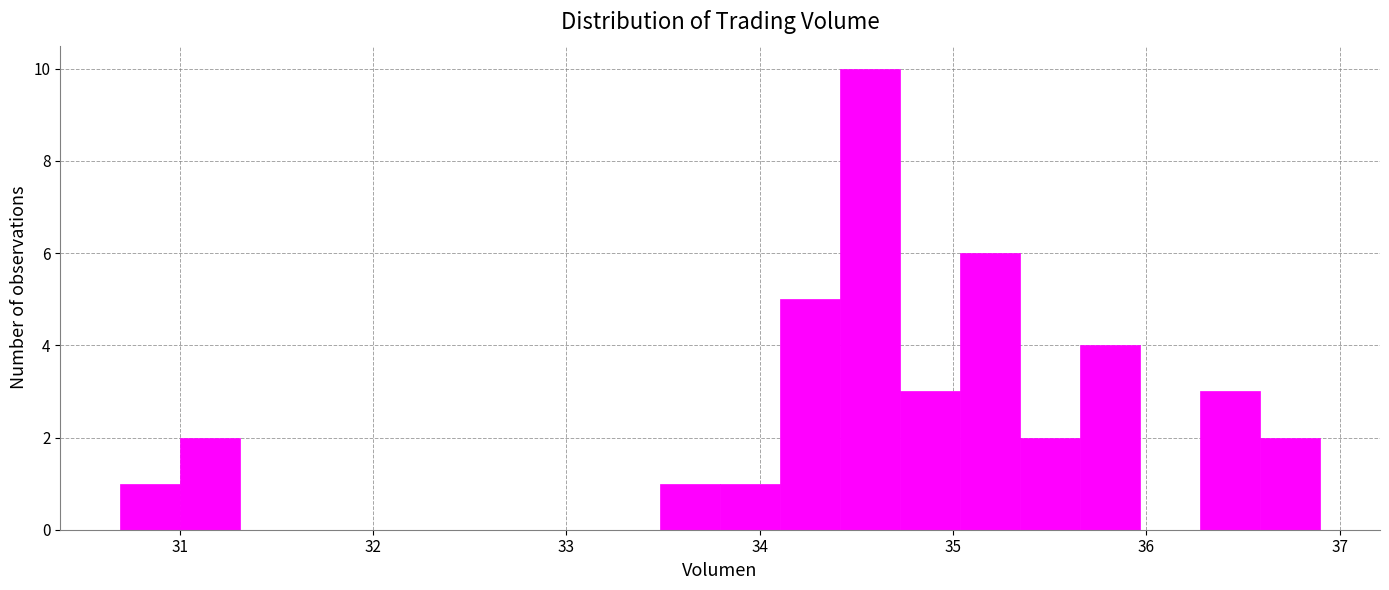

Around what value on the x-axis is the tallest bar? Give the approximate position of its centre, as read against the axis.

34.6